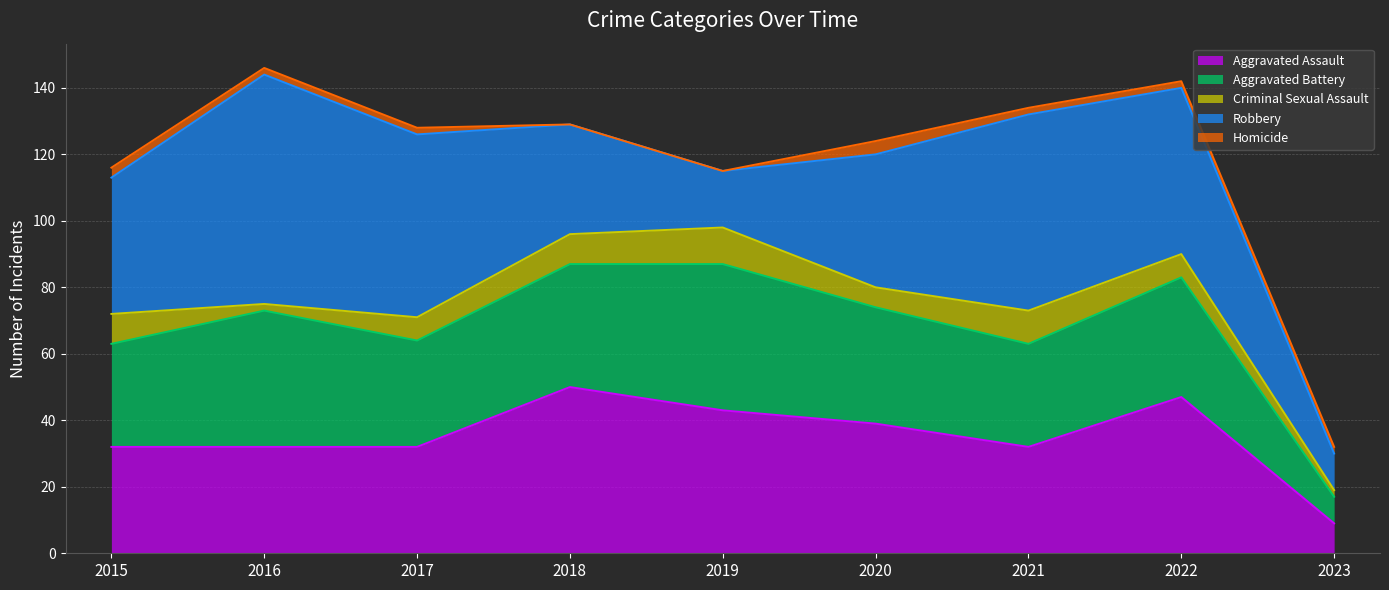

Reading right to left, what are all the values shown in this chart?

Aggravated Assault: 9	47	32	39	43	50	32	32	32
Aggravated Battery: 8	36	31	35	44	37	32	41	31
Criminal Sexual Assault: 2	7	10	6	11	9	7	2	9
Robbery: 11	50	59	40	17	33	55	69	41
Homicide: 2	2	2	4	0	0	2	2	3